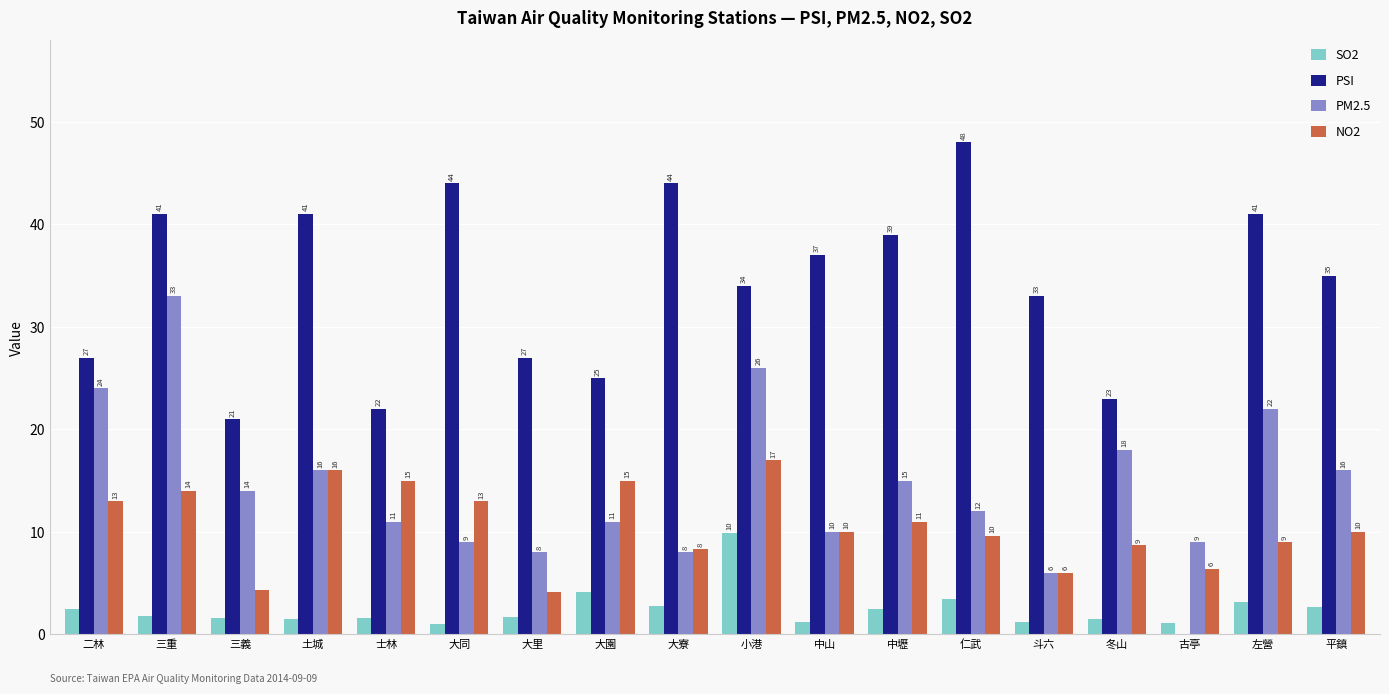

What is the greatest value displayed?

48.0